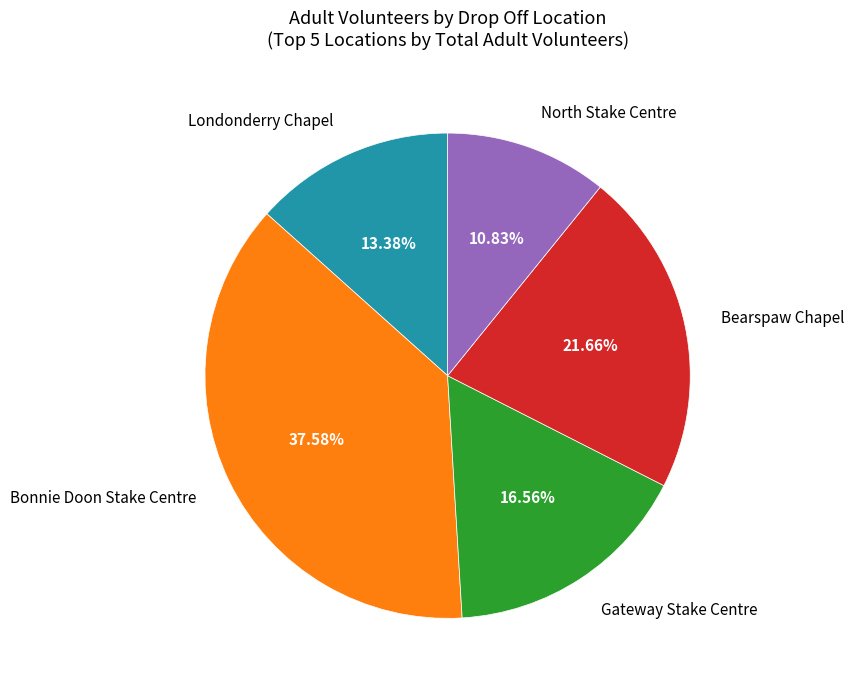

True or false: Bearspaw Chapel accounts for 22% of the total.

True